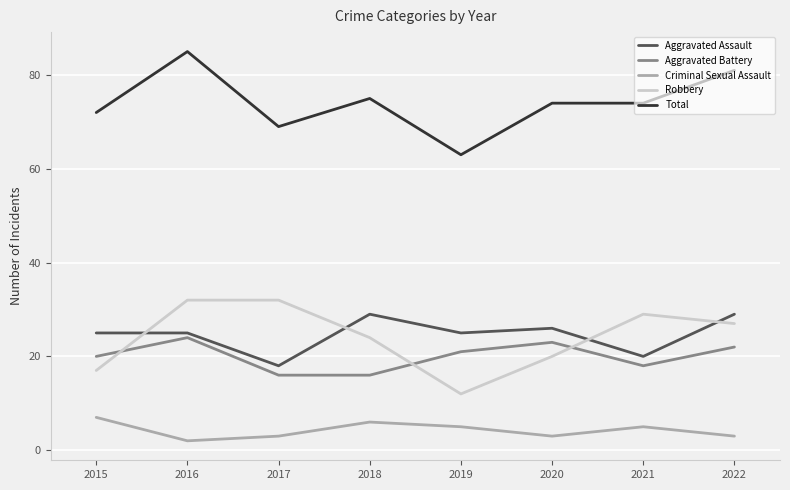

Is the value of Criminal Sexual Assault at 2015 greater than the value of Total at 2016?

No